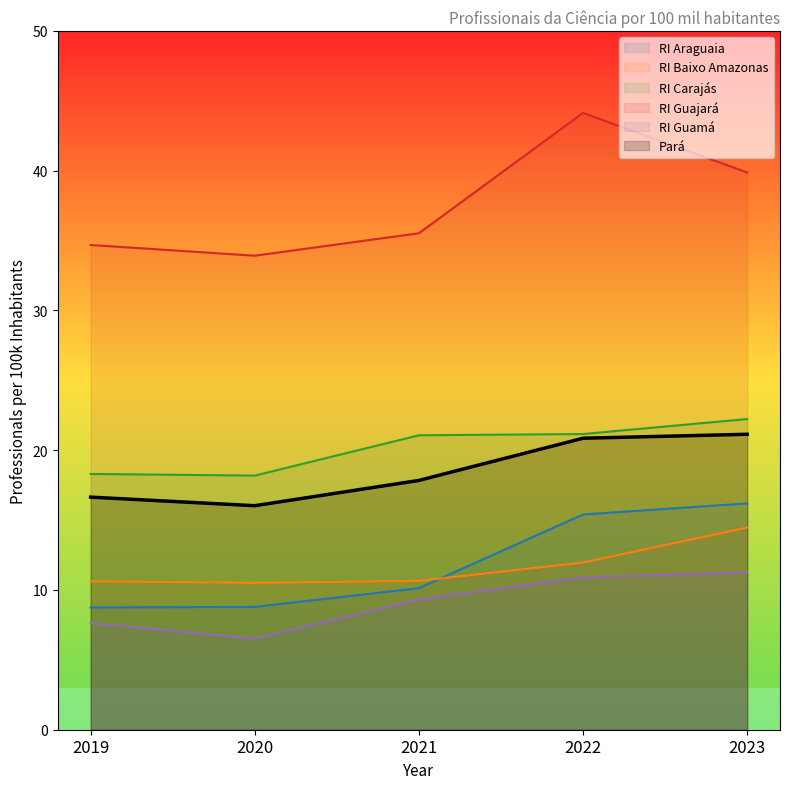

Reading left to right, extract all data points from this chart.

RI Araguaia: 8.7	8.8	10.1	15.4	16.2
RI Baixo Amazonas: 10.6	10.5	10.6	12.0	14.5
RI Carajás: 18.3	18.2	21.1	21.2	22.2
RI Guajará: 34.7	33.9	35.5	44.1	39.9
RI Guamá: 7.6	6.5	9.3	10.9	11.3
Pará: 16.6	16.0	17.8	20.9	21.1